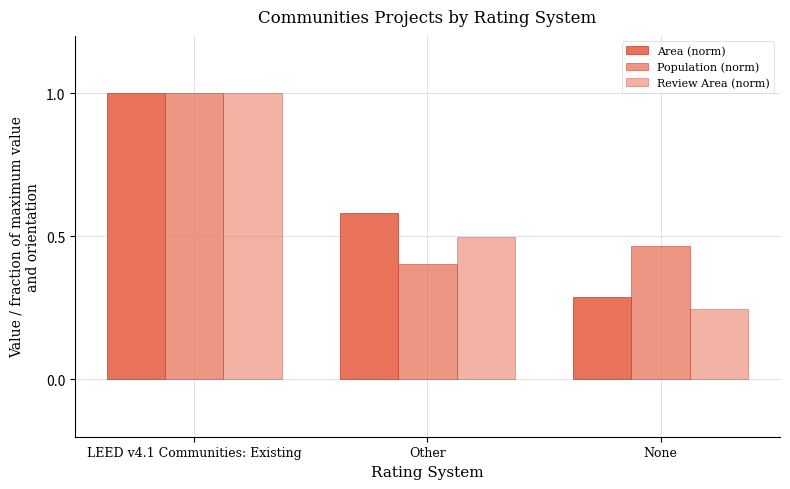

At which category is the sum across all series the highest?

LEED v4.1 Communities: Existing